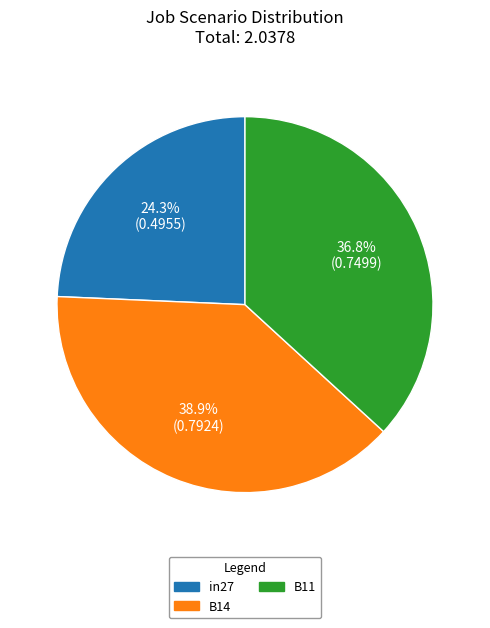

To the nearest percent, what portion does in27 represent?

24%